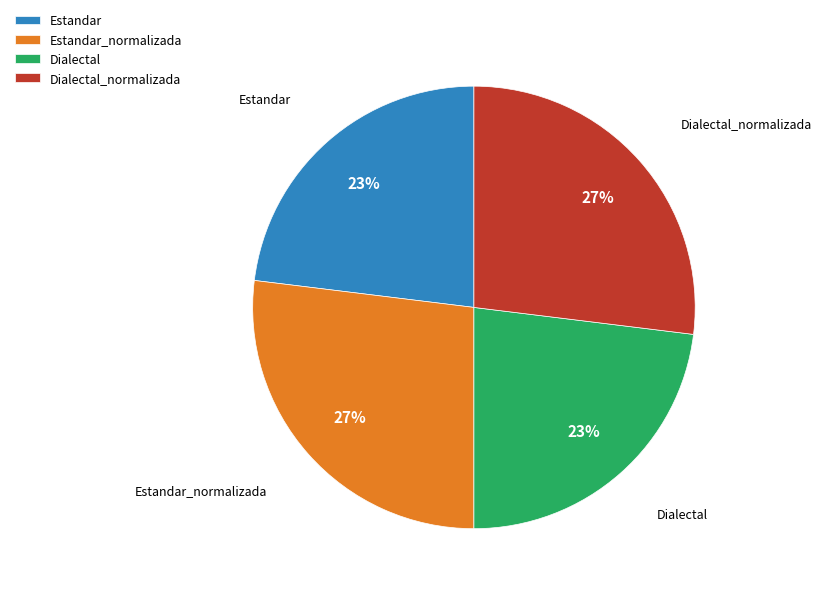

Which has a higher value, Dialectal_normalizada or Estandar?

Dialectal_normalizada